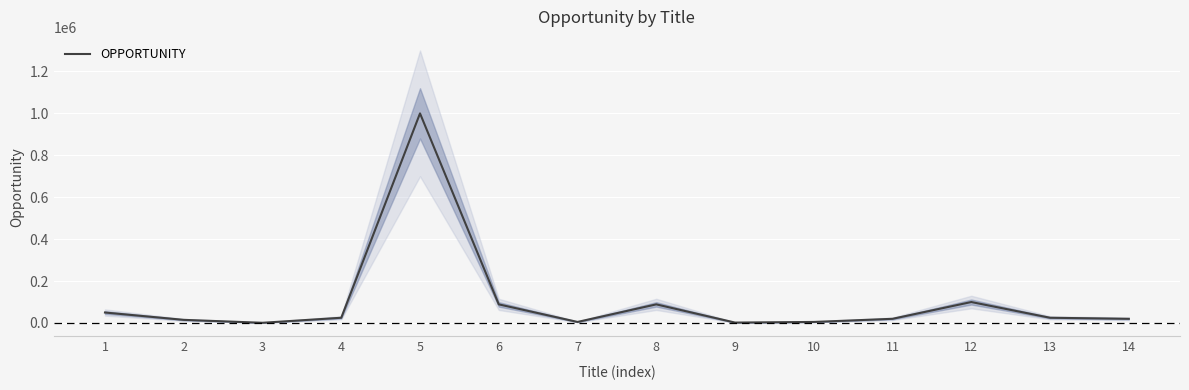

Which category has the highest value across all series?

5